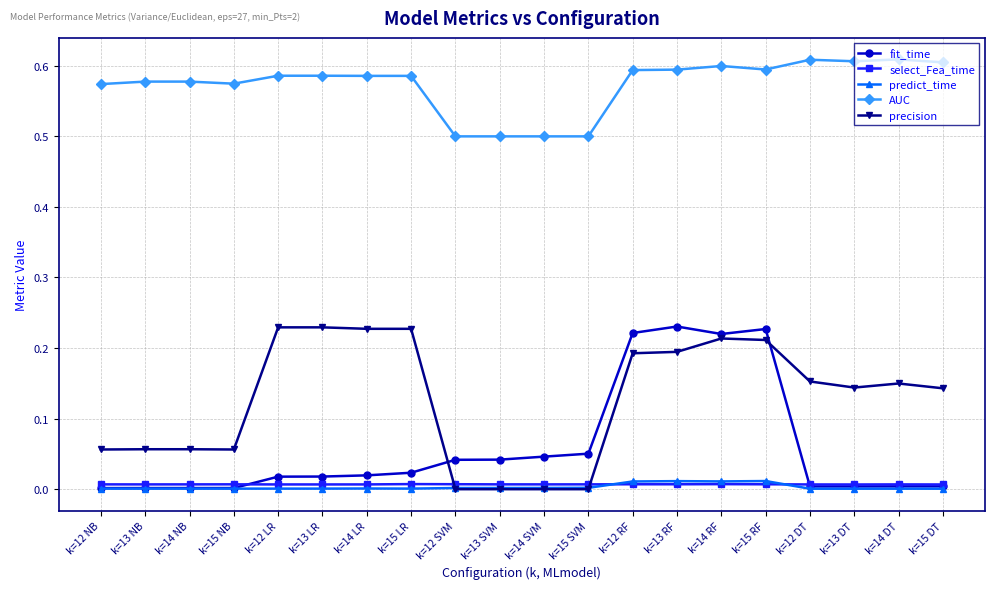

Between k=13 LR and k=12 RF, which series saw the biggest shift?

fit_time